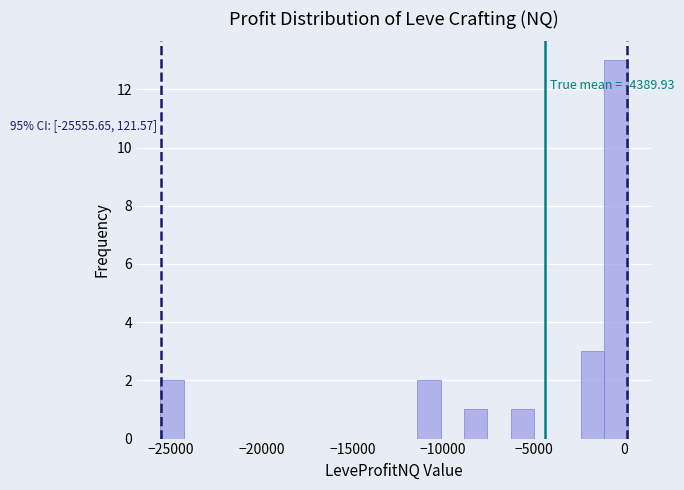

Read against the x-axis, roughly where is the centre of the tallest bar?

-500